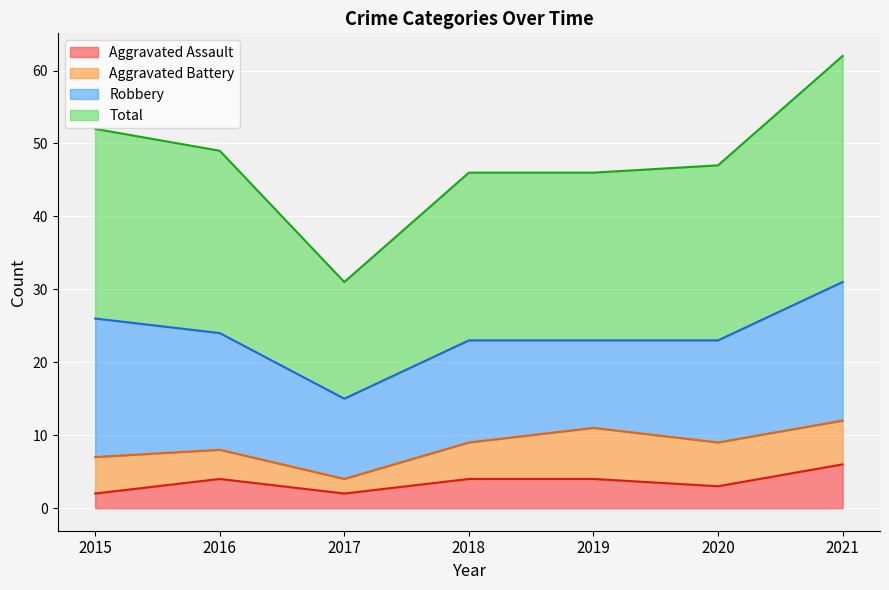

At which label is Aggravated Assault closest to 4?

2016